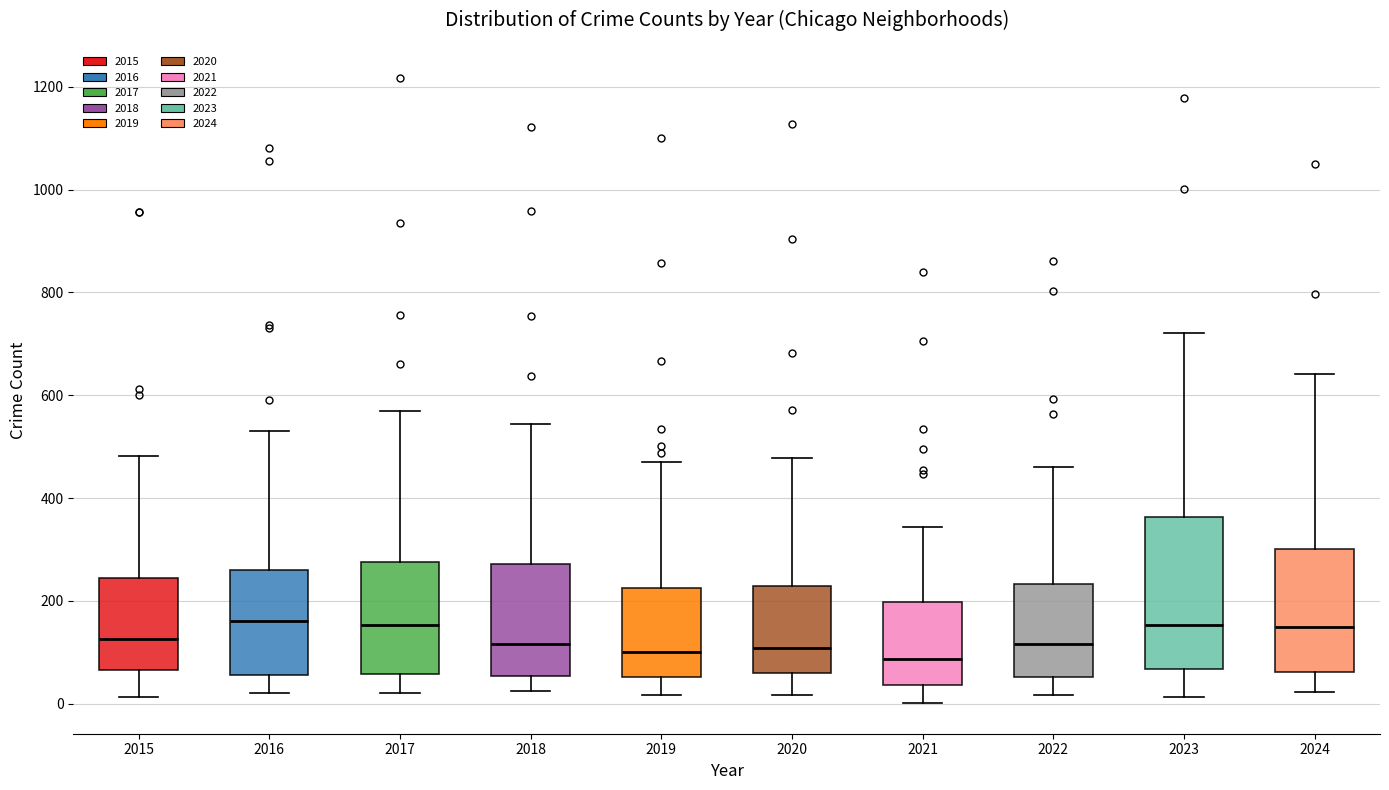

Which box is the tallest, from its lower edge to its upper edge?

2023